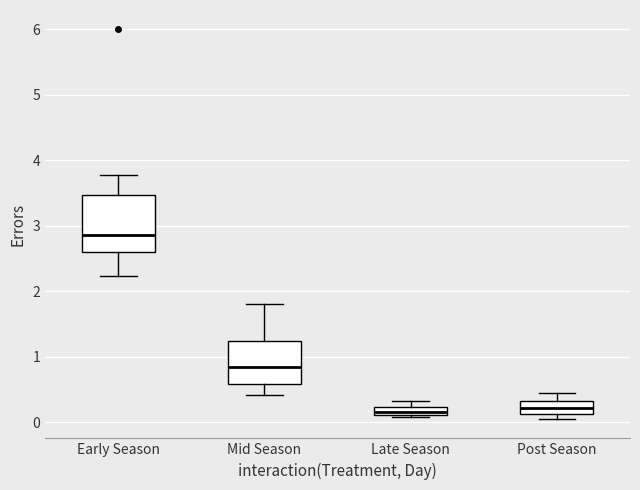

Where is the upper edge of the box for Late Season on the y-axis? The values are not printed on the chart, so give them approximately, as read against the axis.

0.2